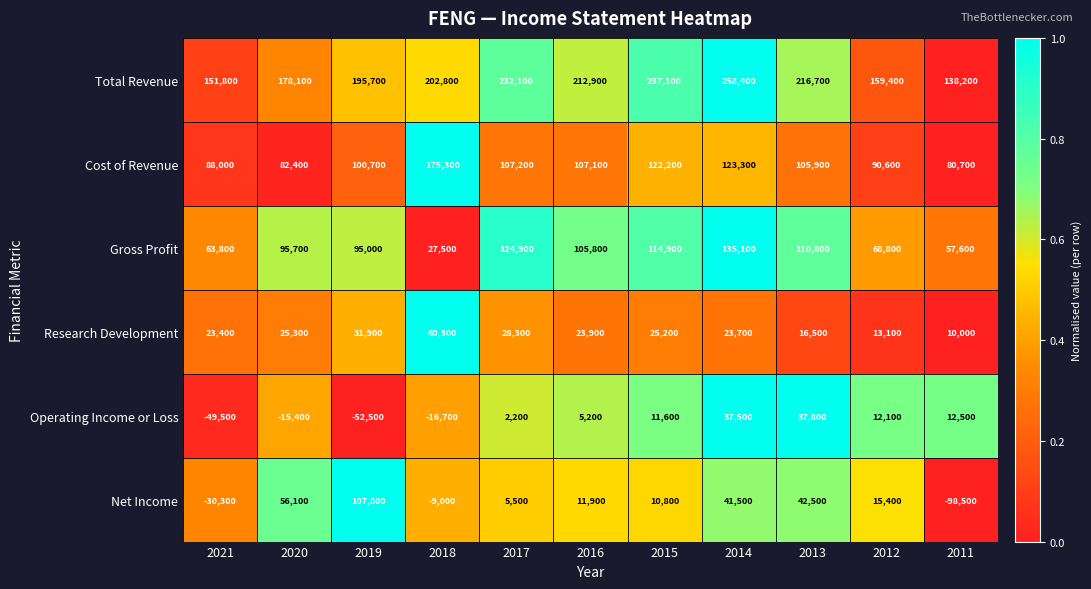

True or false: Operating Income or Loss has a value of -10823 at 2018.

False